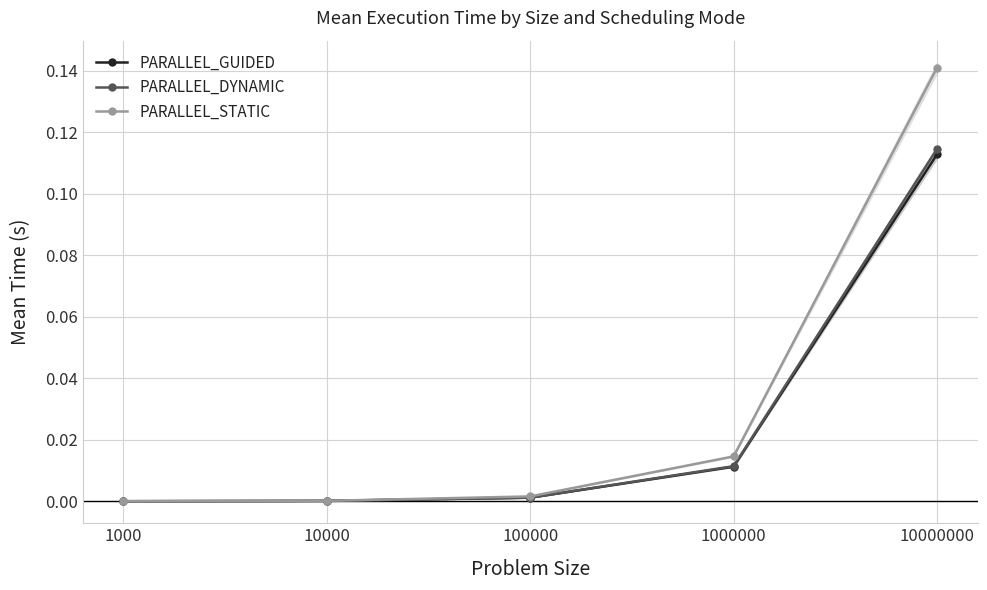

After their last crossing, which series has the higher values: PARALLEL_GUIDED or PARALLEL_DYNAMIC?

PARALLEL_DYNAMIC